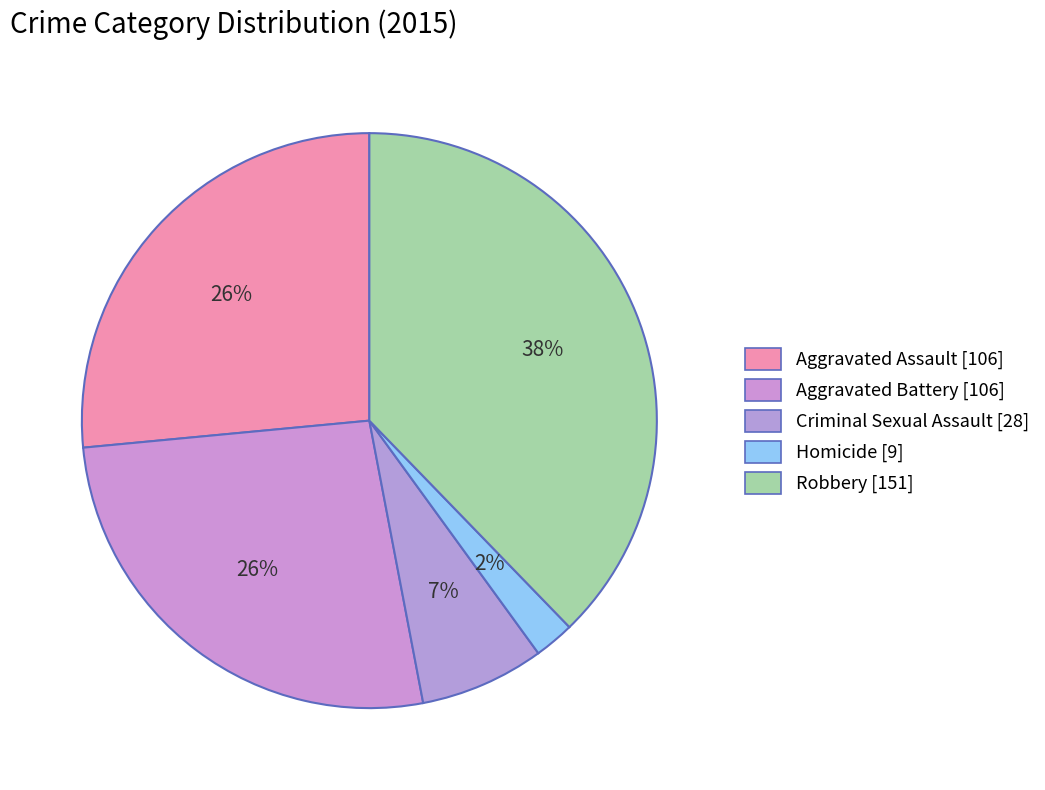

Count the number of slices in the pie.

5